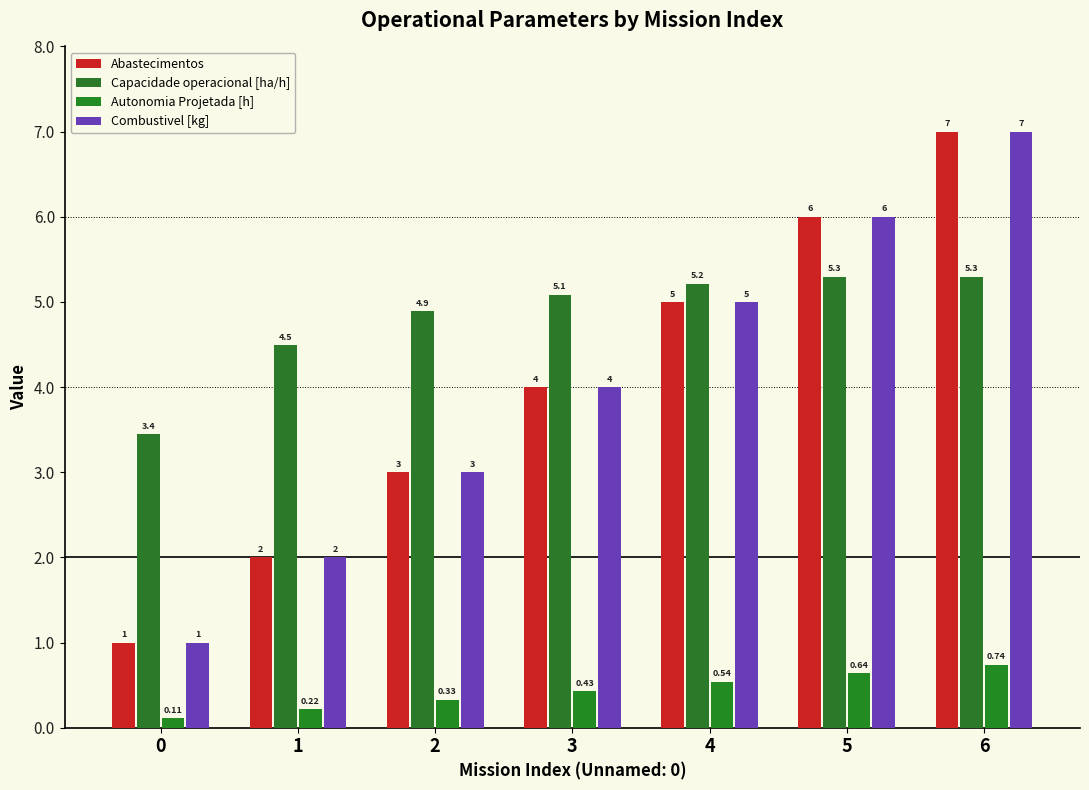

At which label does Combustivel [kg] first exceed 4?

4